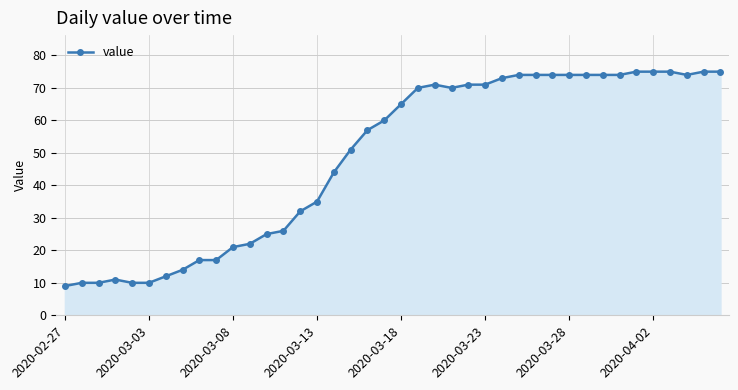

How many lines are shown in the chart?

1